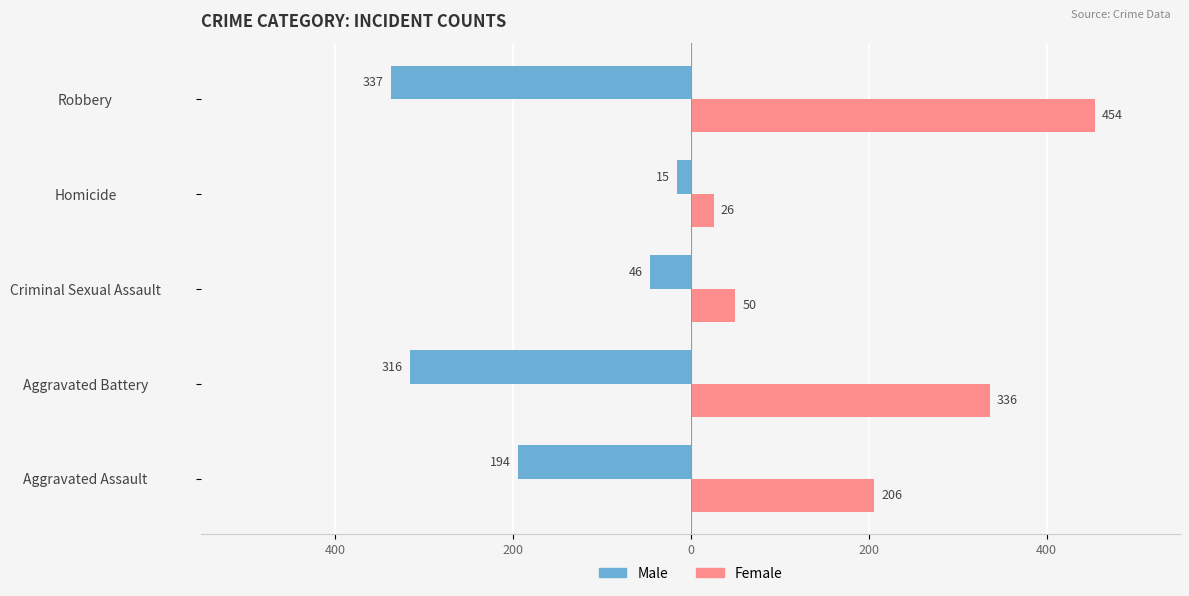

What is the maximum value shown in the chart?

454